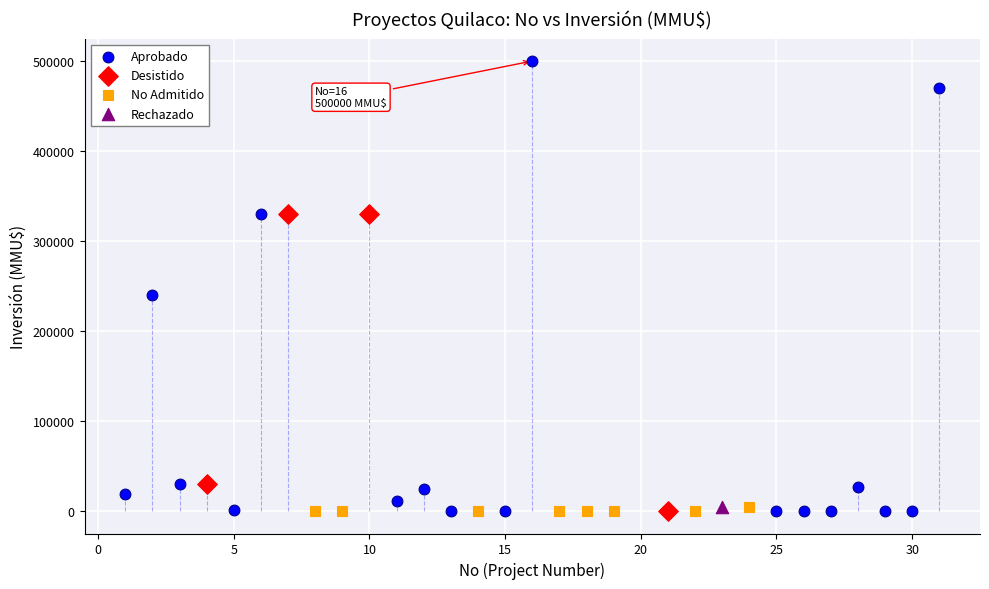

What are all the series names shown in the legend?

Aprobado, Desistido, No Admitido, Rechazado